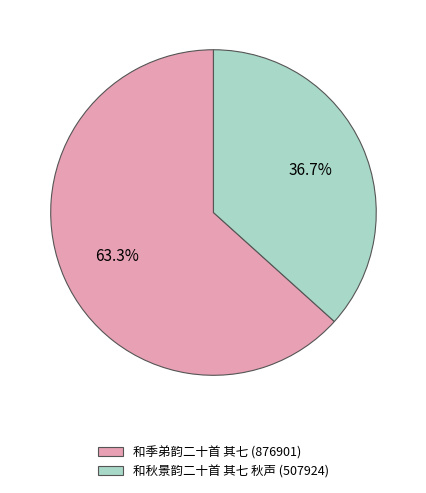

Does 和季弟韵二十首 其七 represent more than half of the total?

Yes